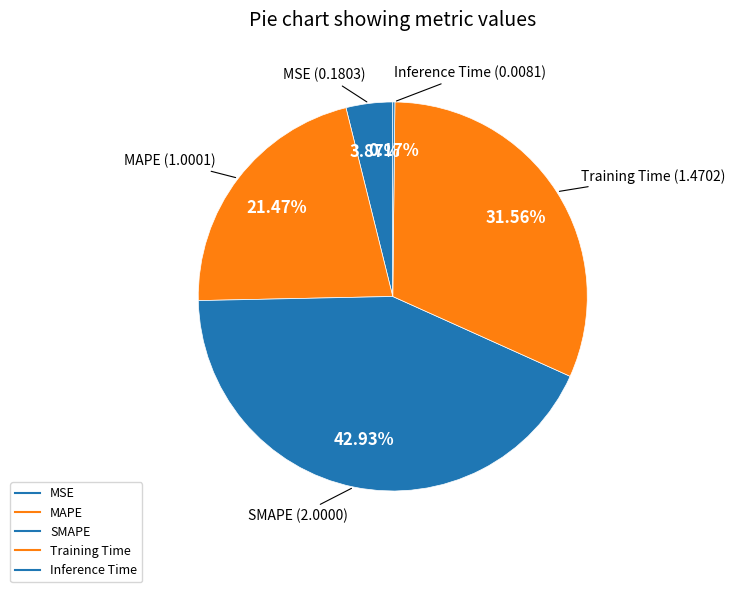

To the nearest percent, what is the difference between the Training Time and Inference Time slice percentages?

31%